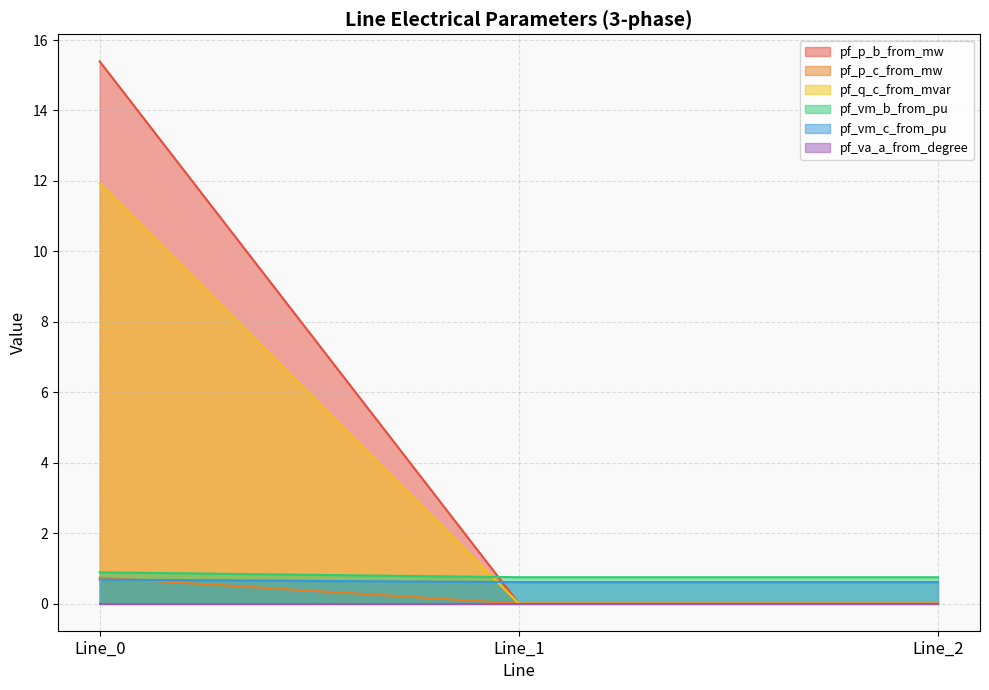

Does the chart display data point markers on the line(s)?

No